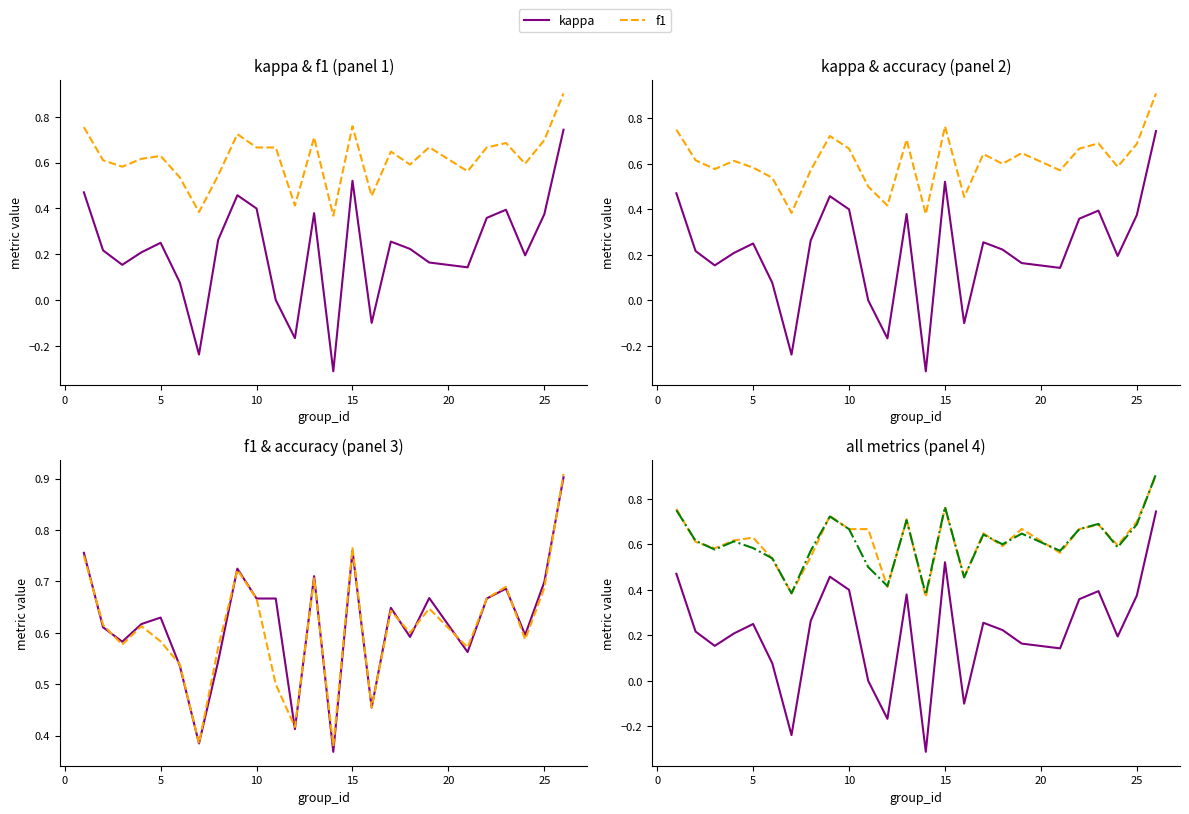

What is the value of the accuracy point at the 1st from the left?

0.8